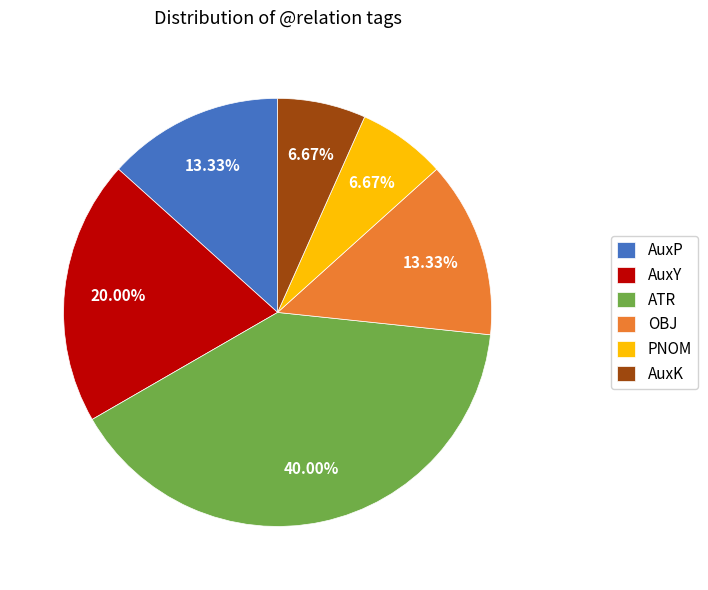

True or false: PNOM accounts for 7% of the total.

True